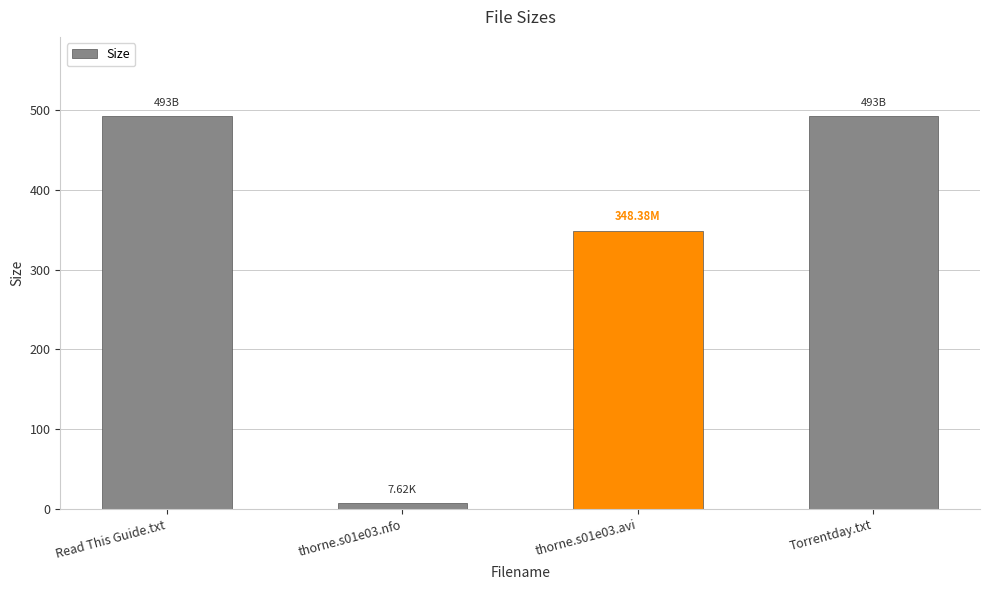

What is the greatest value displayed?

493.0